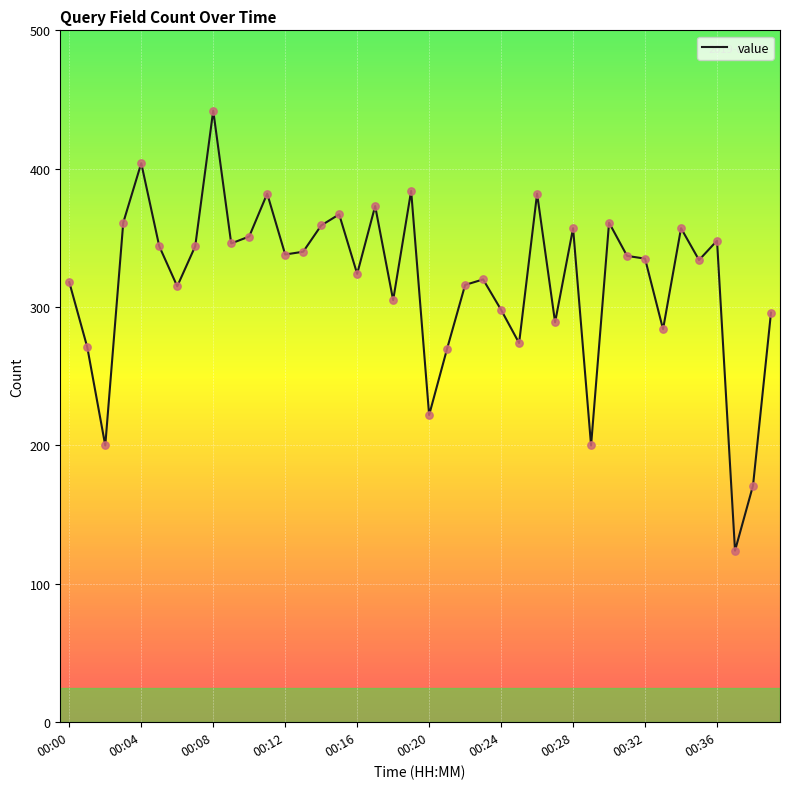

What is the difference between the maximum and minimum values?

318